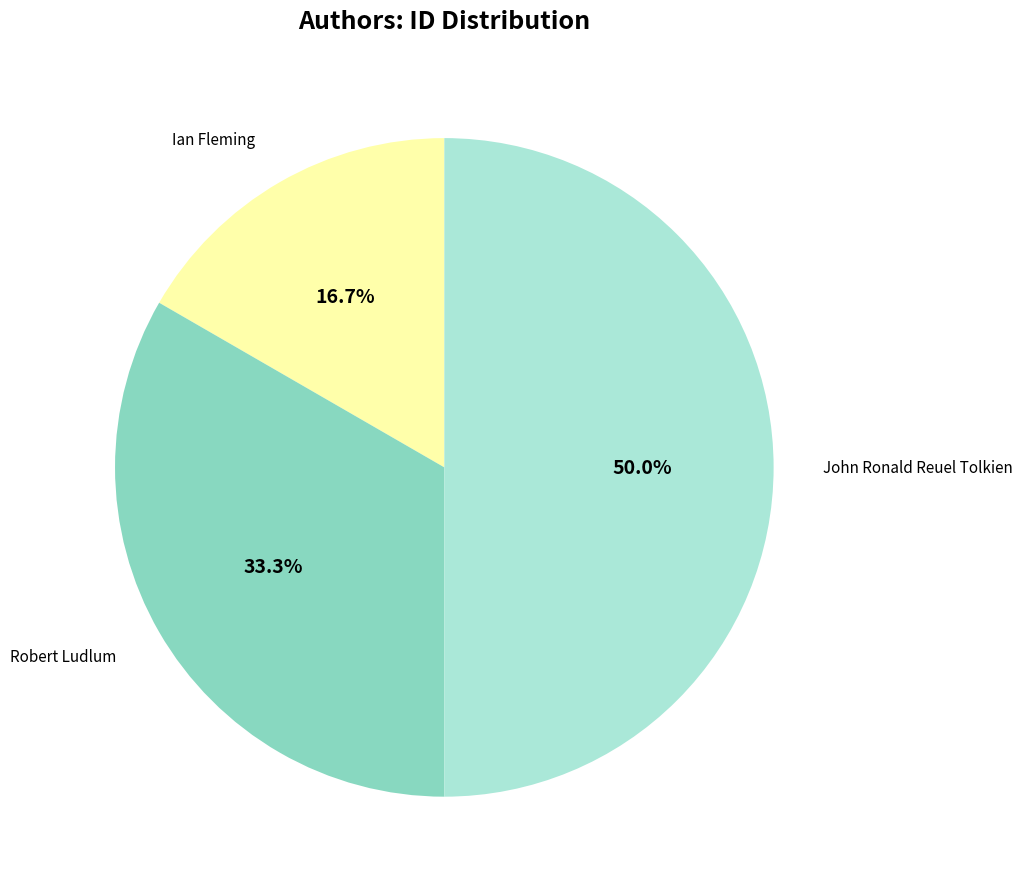

Between Ian Fleming and John Ronald Reuel Tolkien, which is larger?

John Ronald Reuel Tolkien